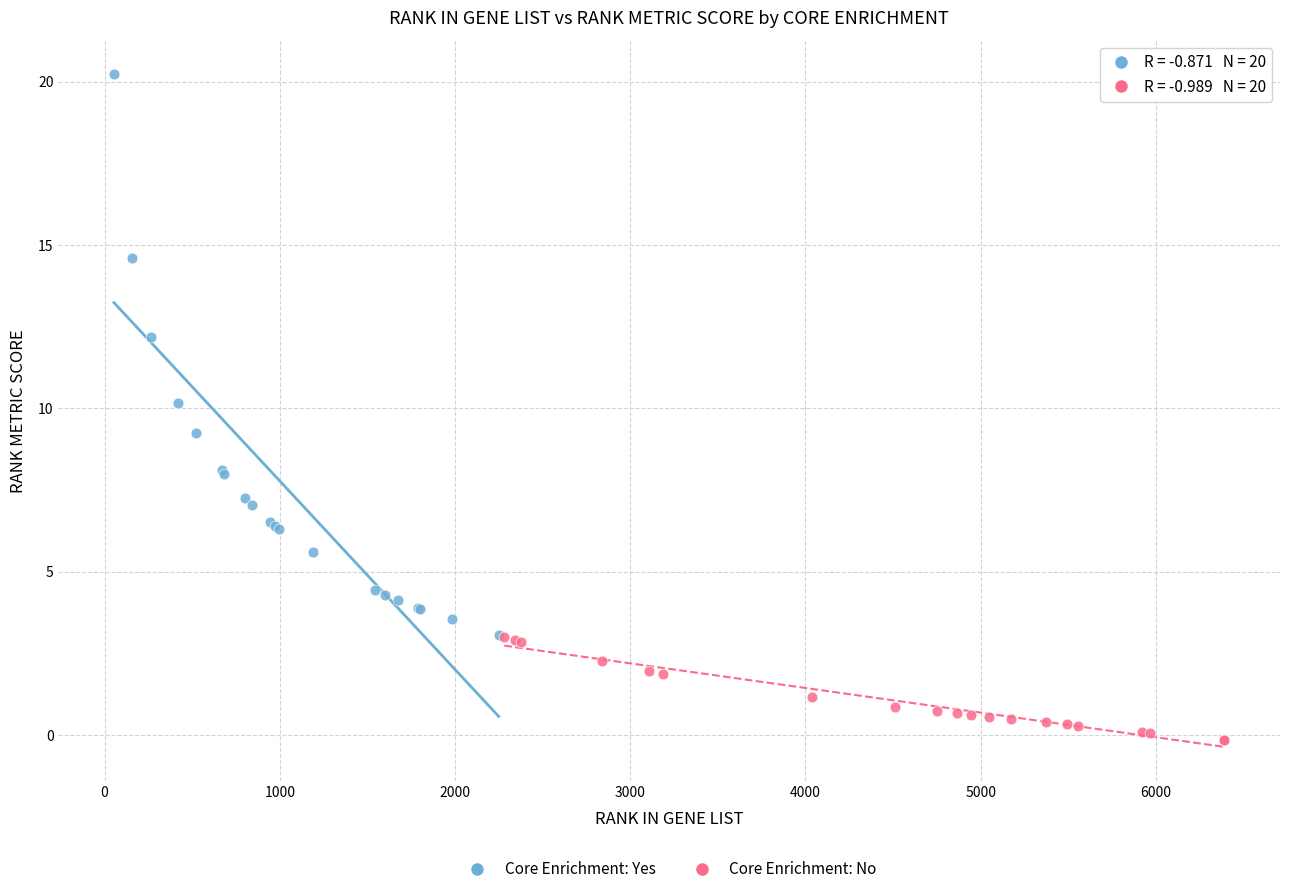

Which series reaches the maximum Y coordinate?

Core Enrichment: Yes